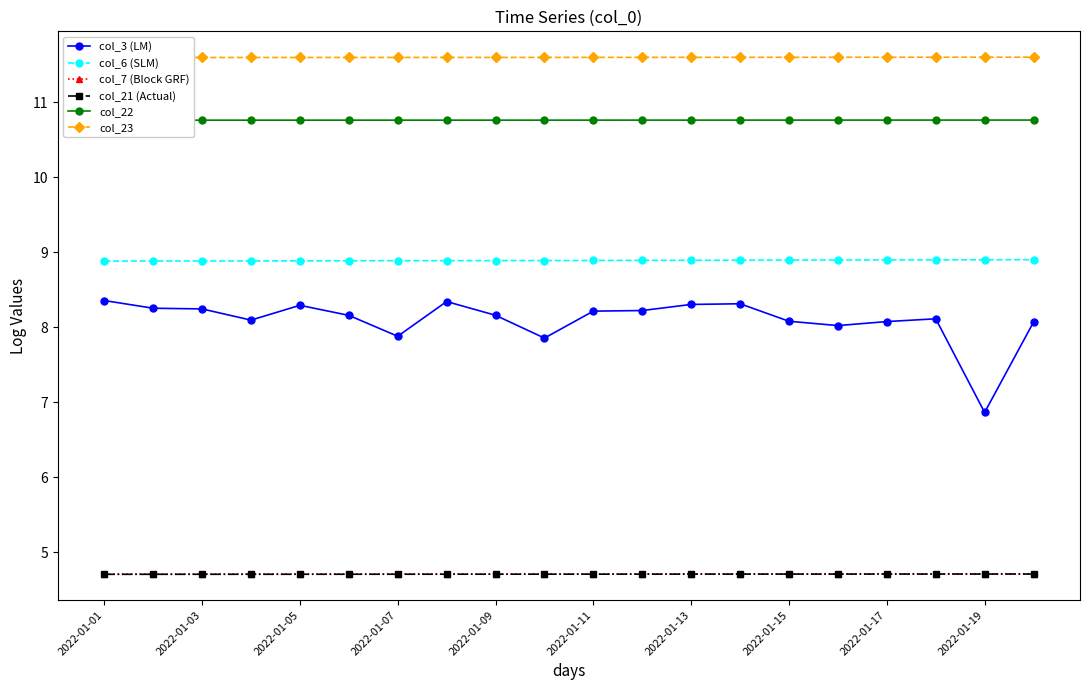

True or false: col_3 (LM) and col_7 (Block GRF) intersect in this chart.

False